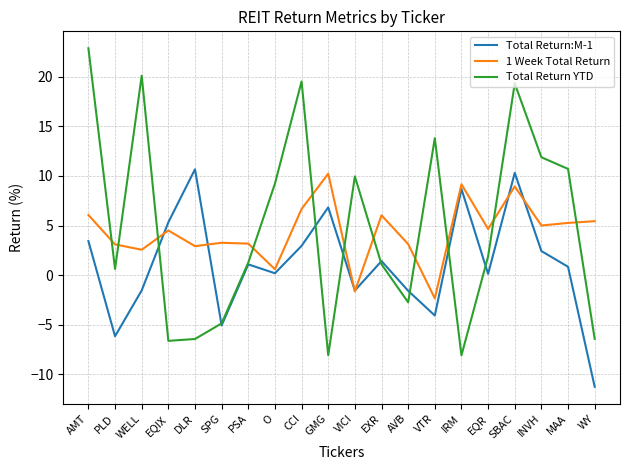

How many series are shown in this chart?

3